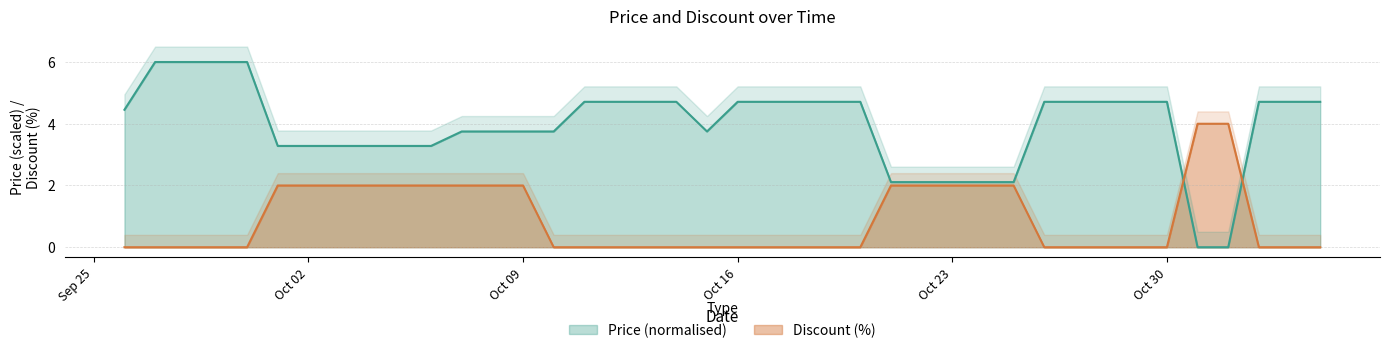

How many intersections are there between Discount and Price?

2